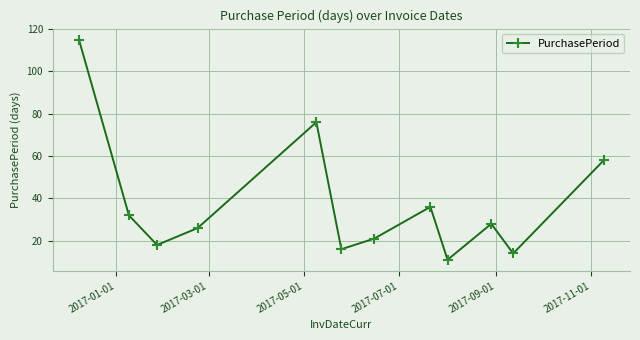

What is the value of the 3rd point from the left?

18